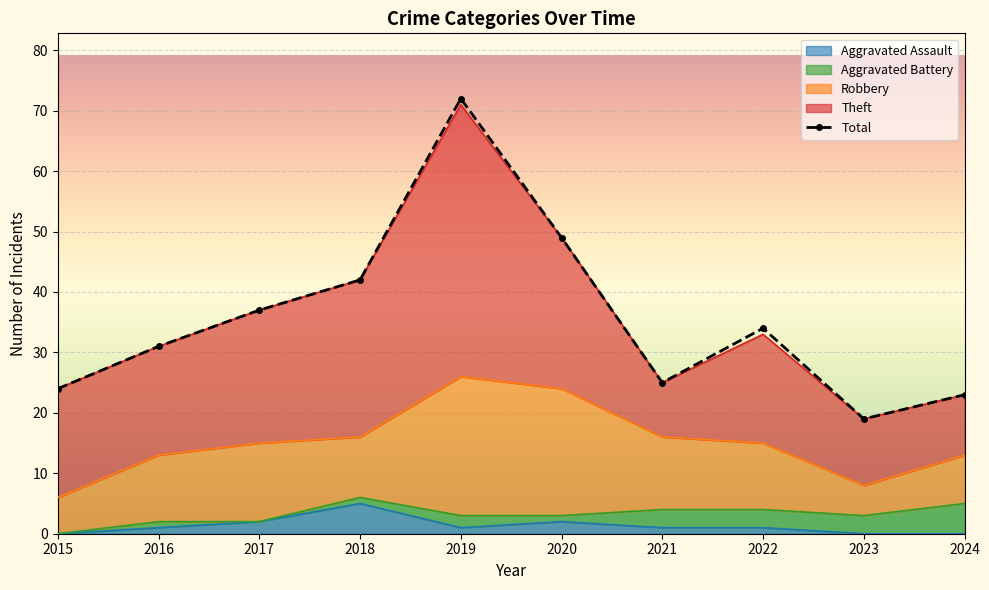

Which has a higher value, 2016 or 2023?

2016